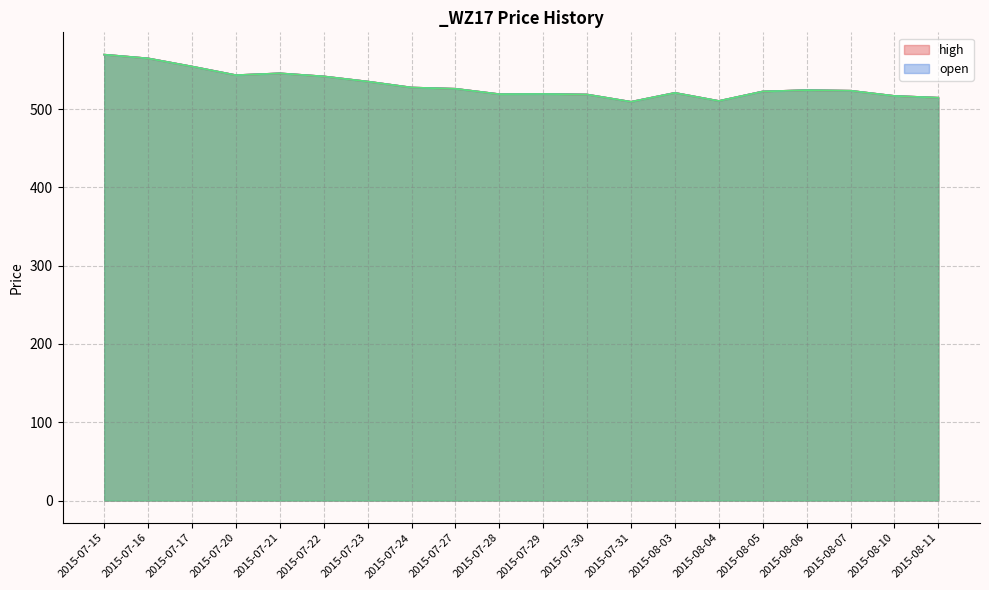

How many values in the close series exceed 524?

10